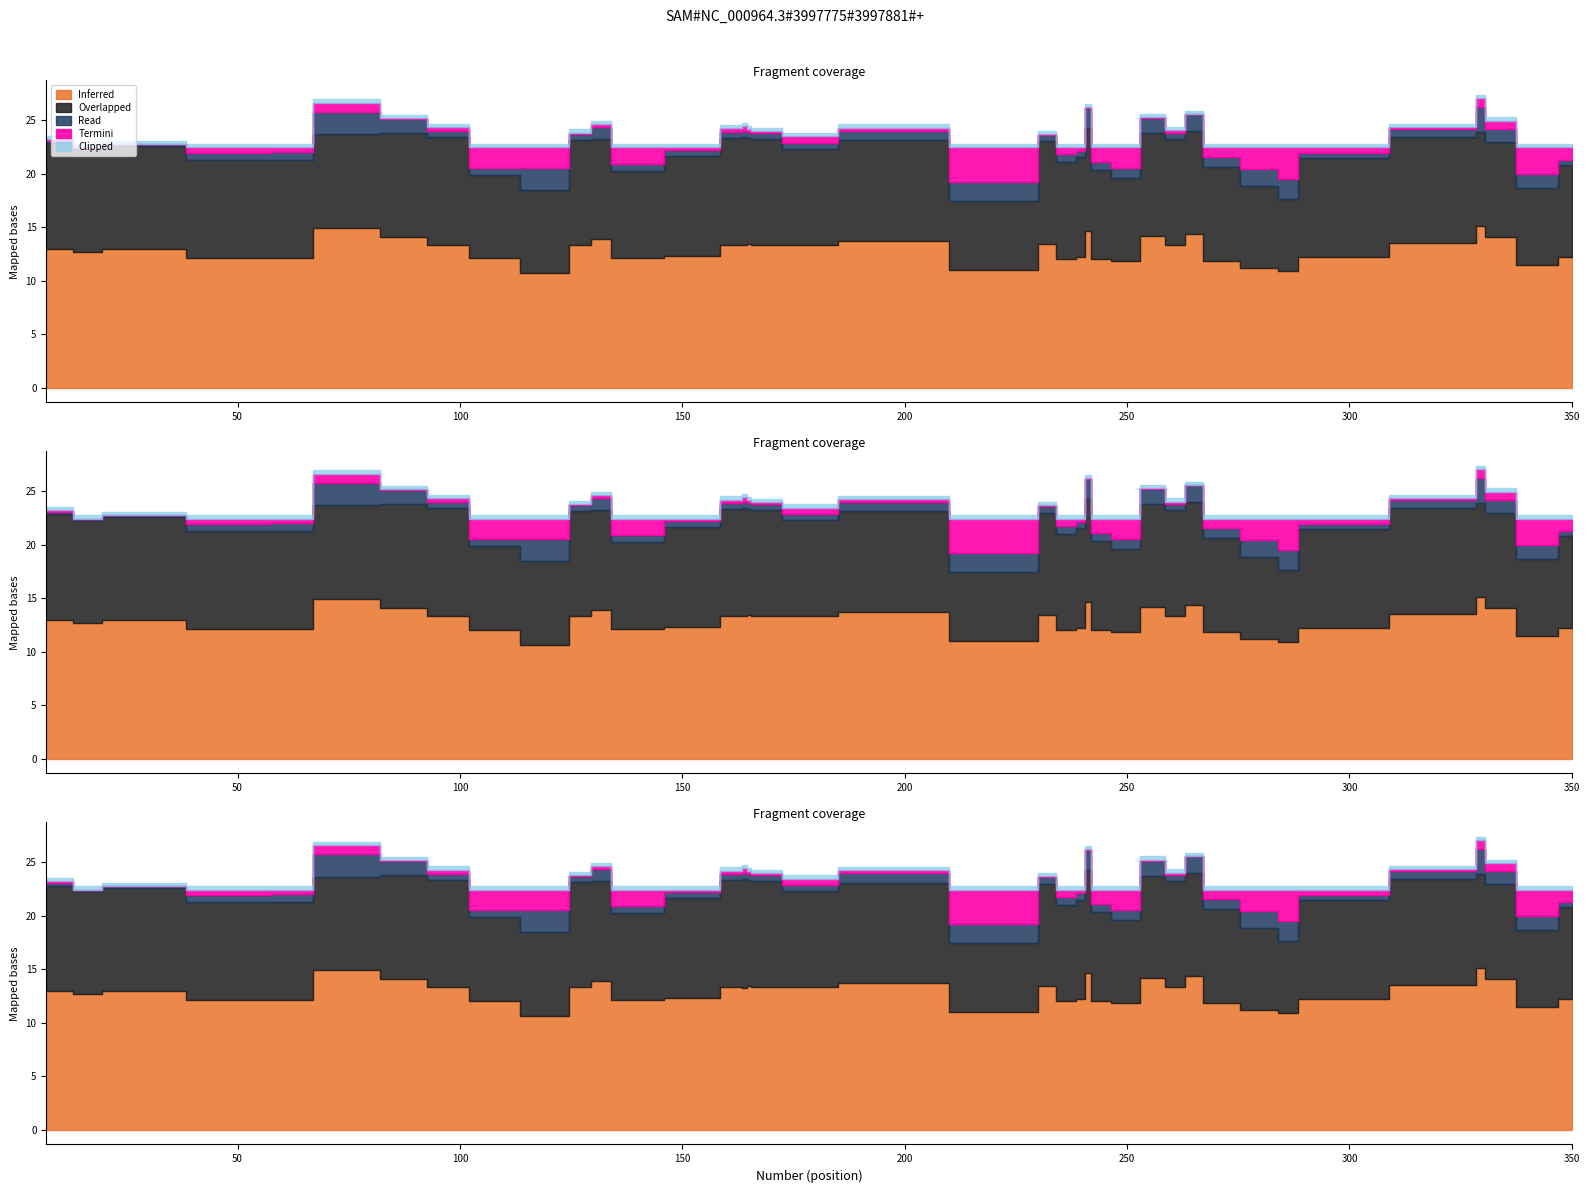

Where does the Read series first go above 0?

7